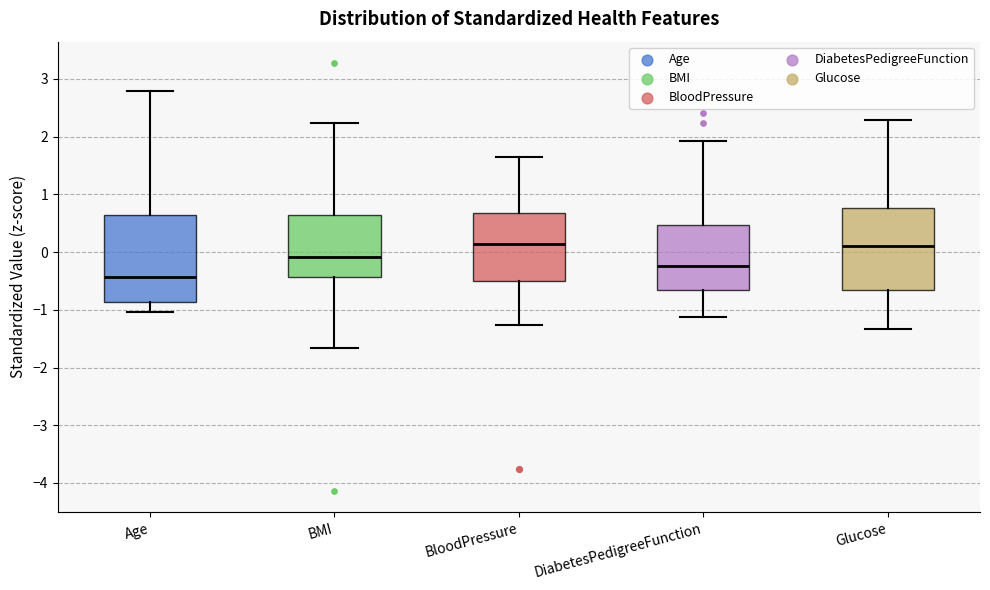

Where does the upper whisker of the box for BloodPressure end on the y-axis? The values are not printed on the chart, so give them approximately, as read against the axis.

1.7